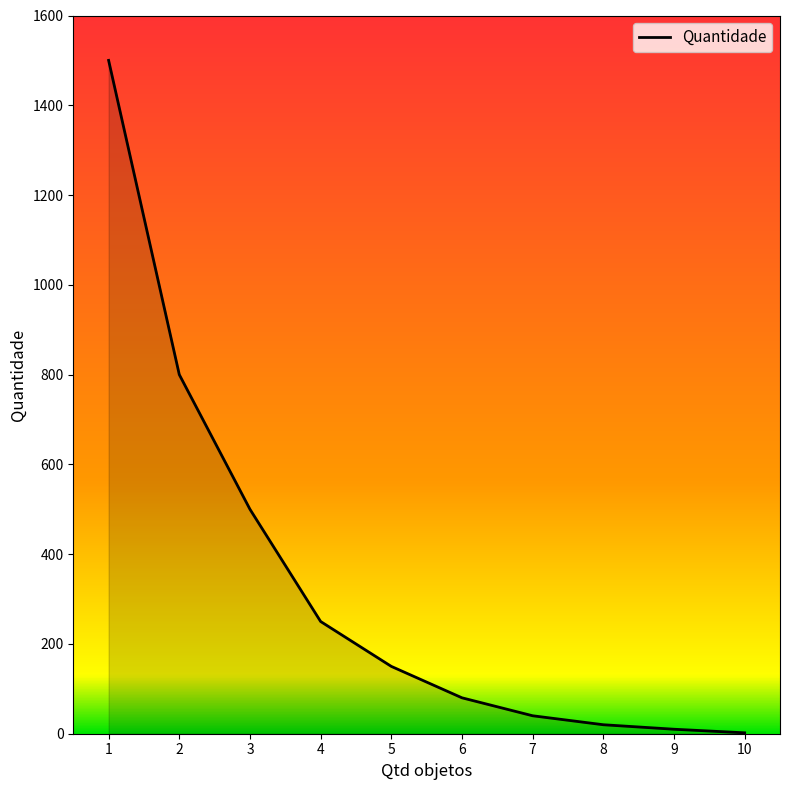

What is the sum of all values?

3352